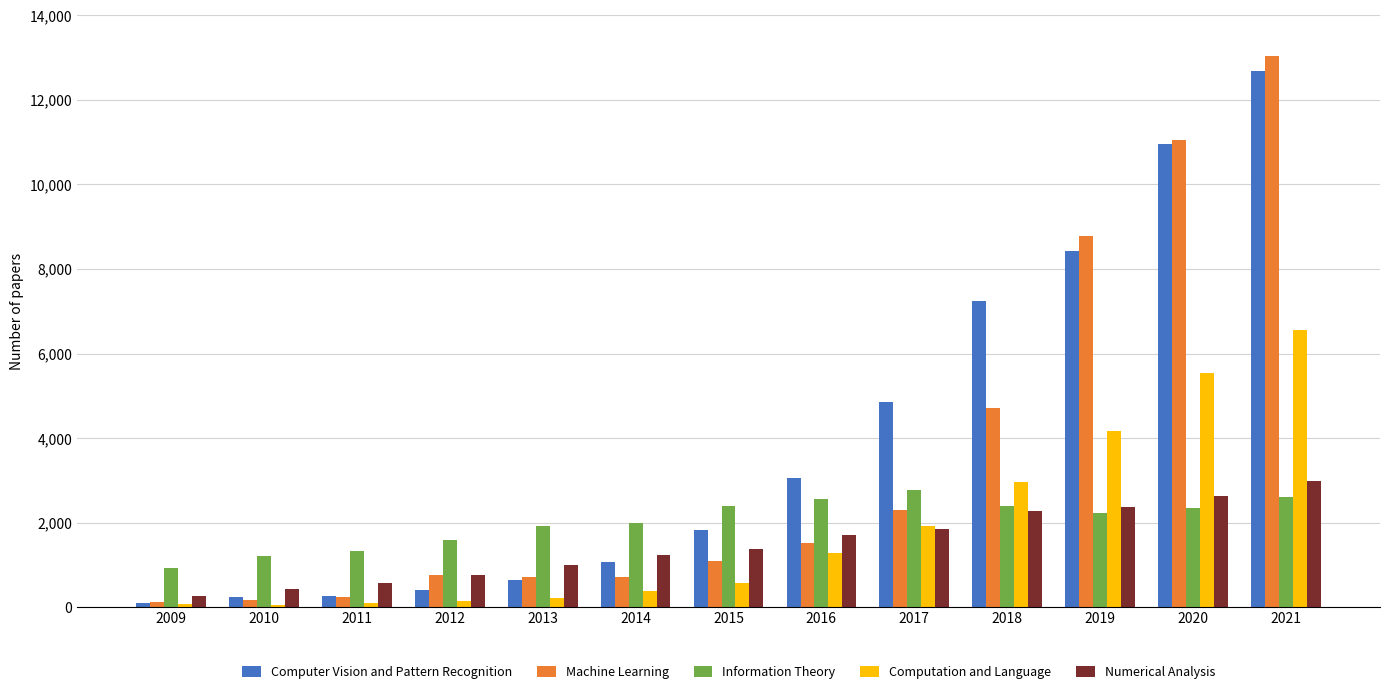

Which series has the widest spread of values?

Machine Learning